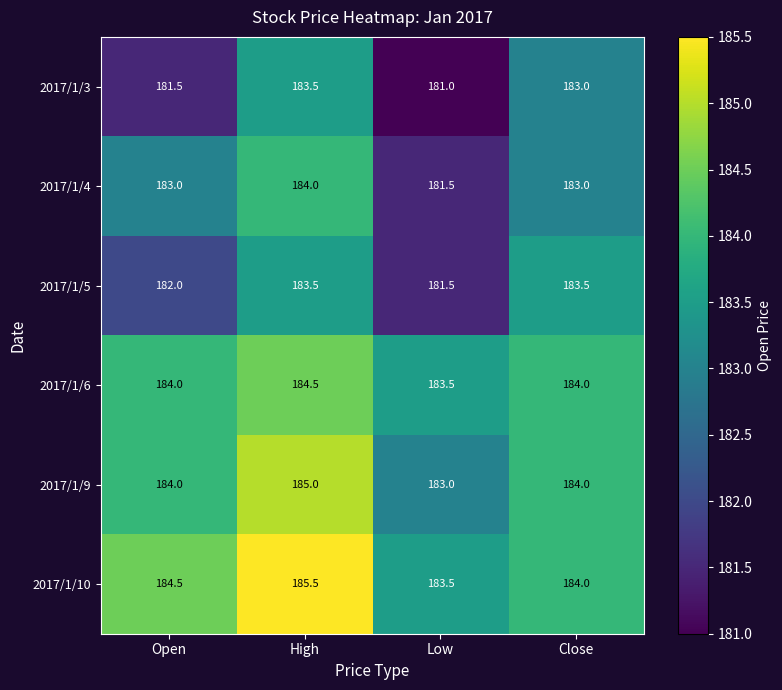

How many categories are shown in the chart?

4